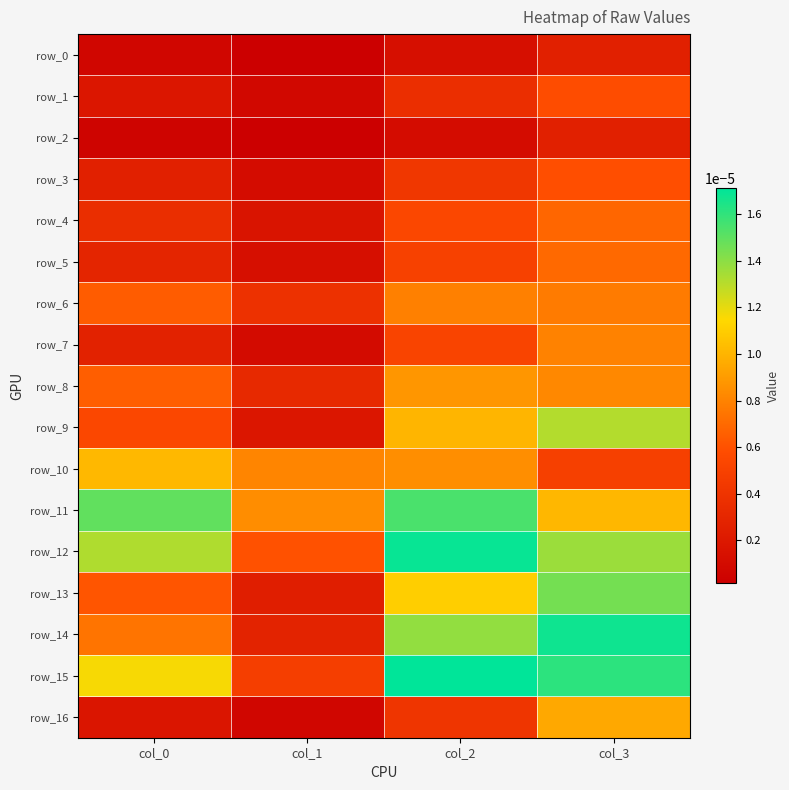

The value of row_7 at col_2 is 0.0. True or false?

True